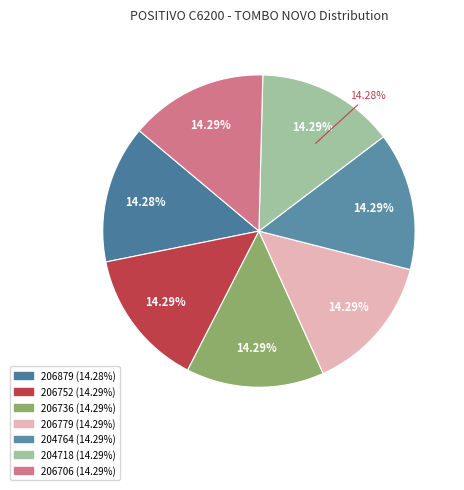

To the nearest percent, what is the average slice percentage?

14%